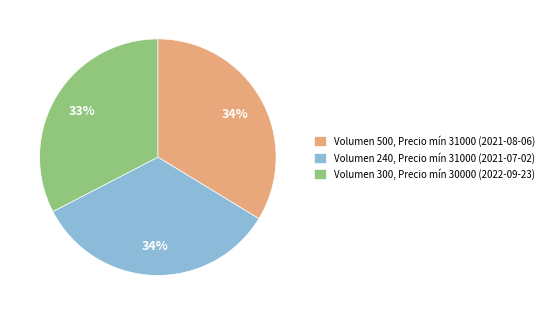

To the nearest percent, what is the difference between the Volumen 500, Precio mín 31000 (2021-08-06) and Volumen 300, Precio mín 30000 (2022-09-23) slice percentages?

1%